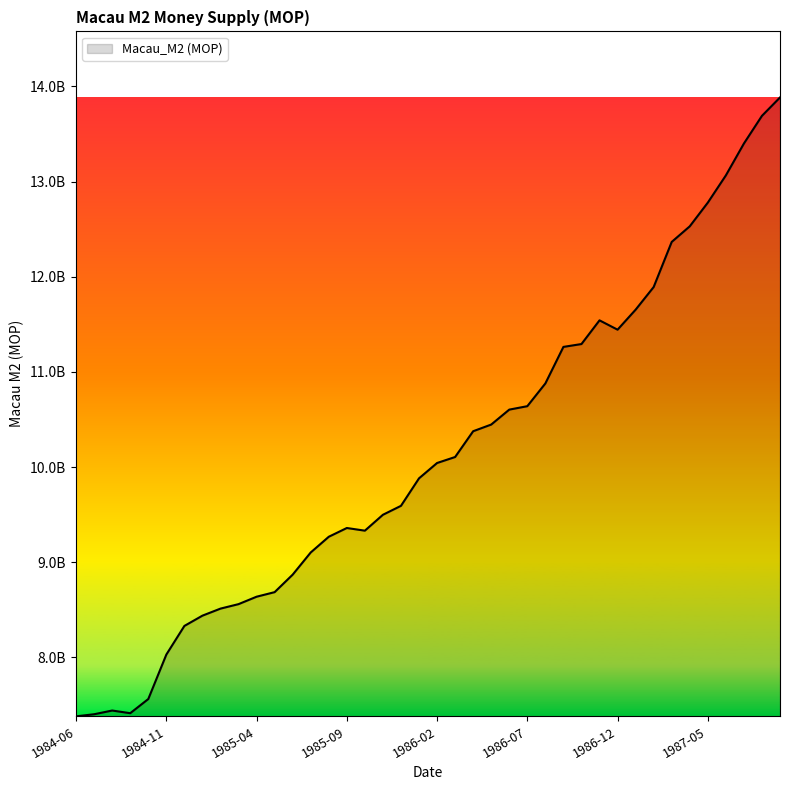

What is the maximum value shown in the chart?

13884000000